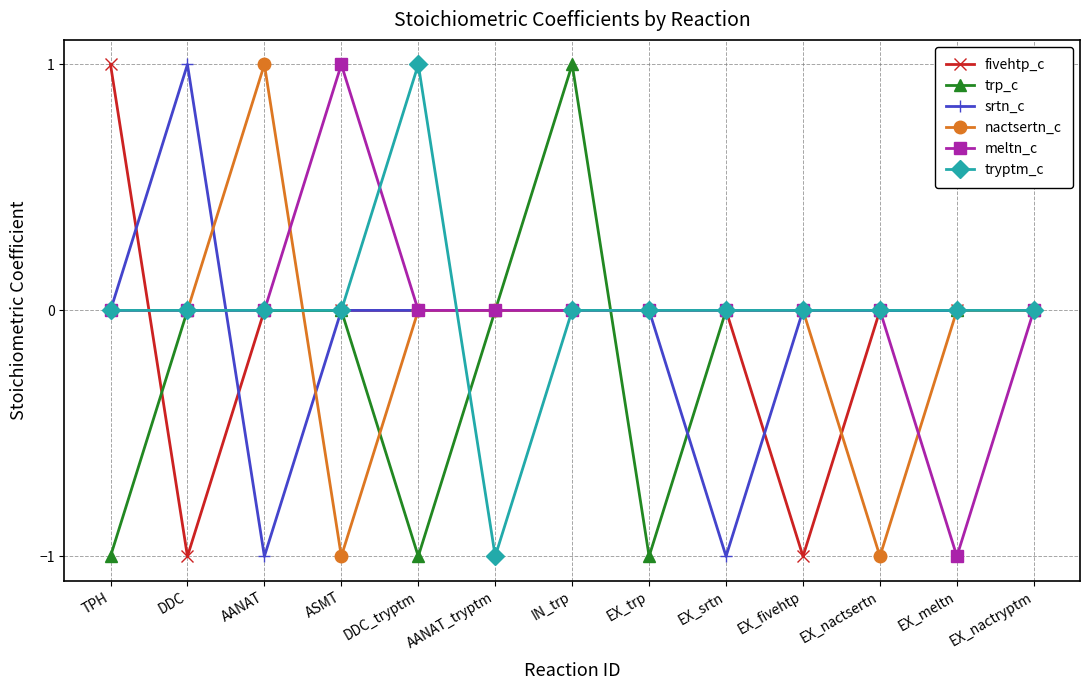

Which series changed the most between IN_trp and EX_trp?

trp_c